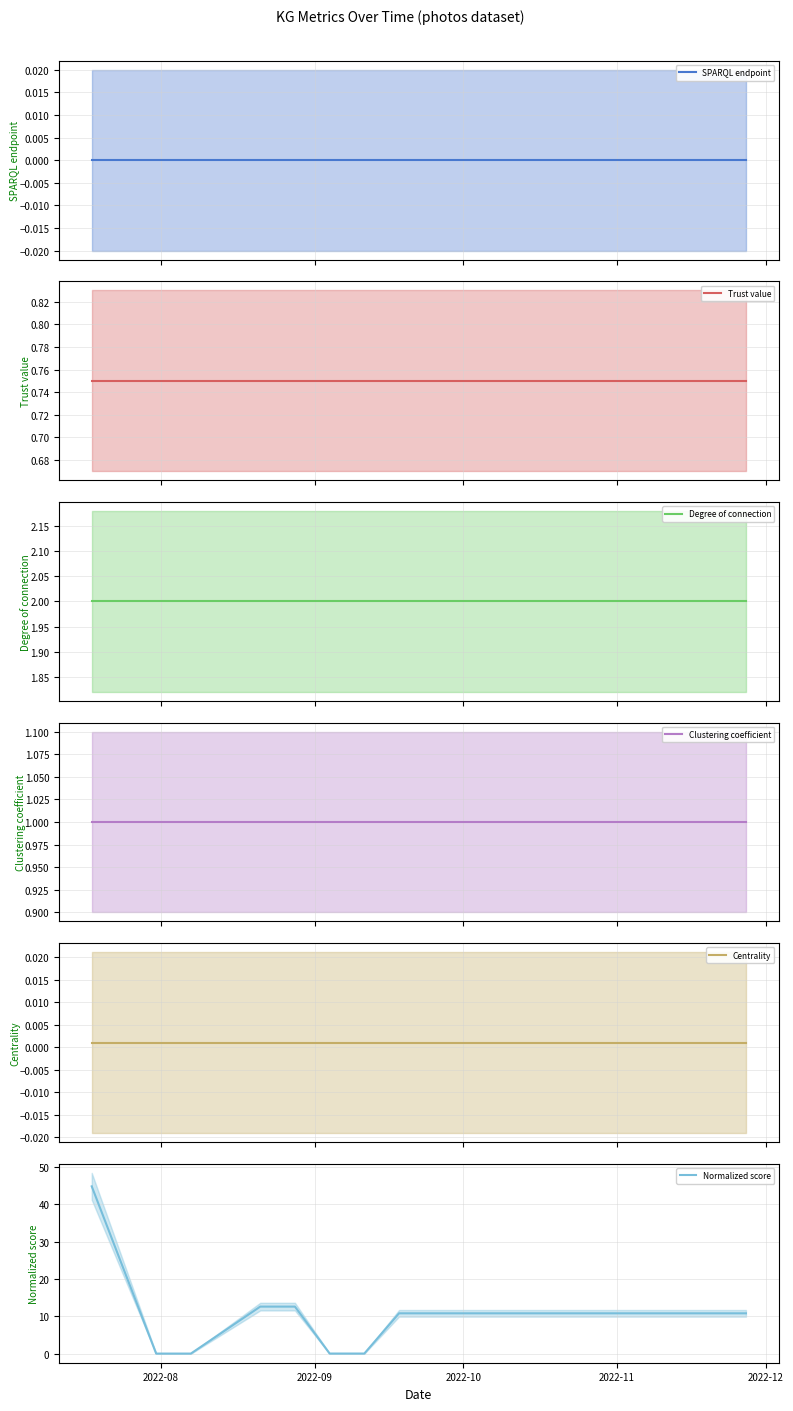

True or false: Trust value has more than 1 interior local peaks.

False